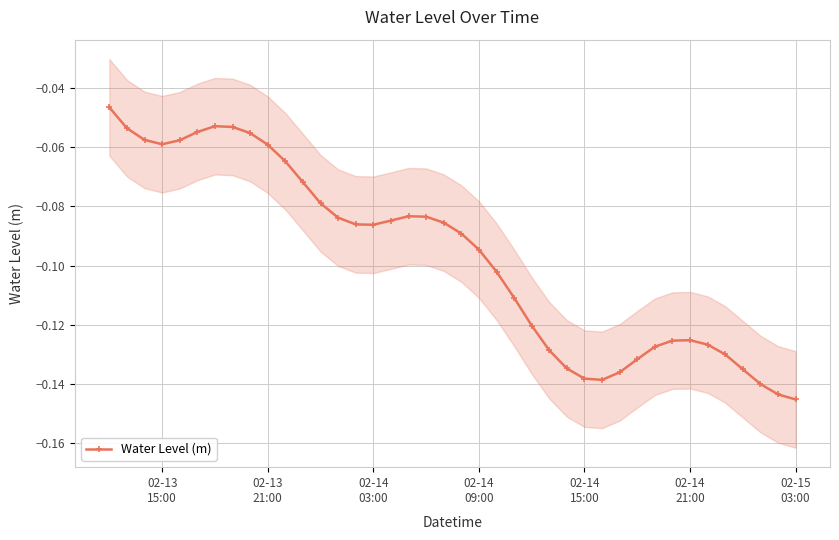

True or false: Water Level (m) has more than 1 points higher than both neighbors.

True